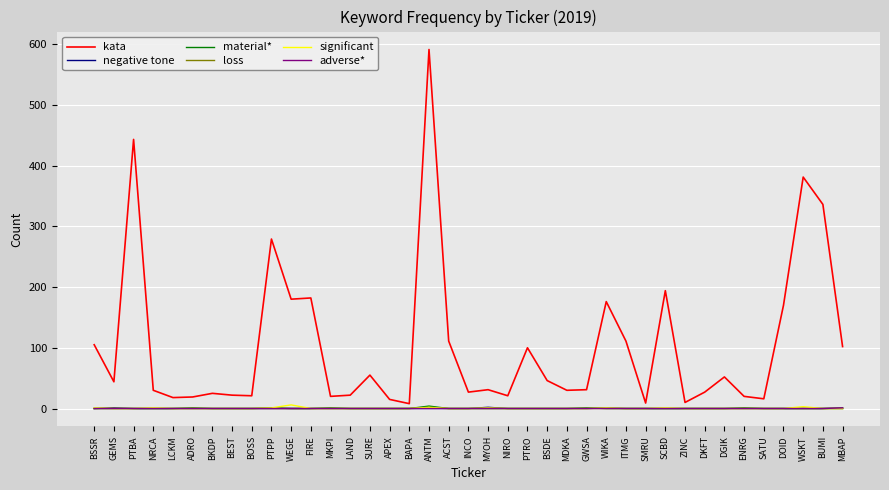

At which category is the sum across all series the highest?

ANTM